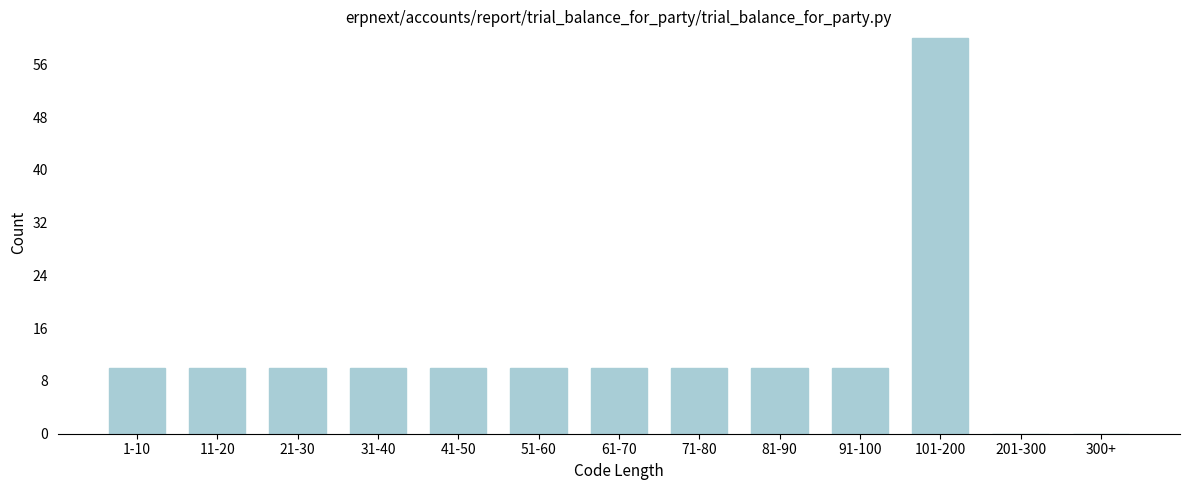

Reading left to right, what are all the values shown in this chart?

1-10=10	11-20=10	21-30=10	31-40=10	41-50=10	51-60=10	61-70=10	71-80=10	81-90=10	91-100=10	101-200=60	201-300=0	300+=0